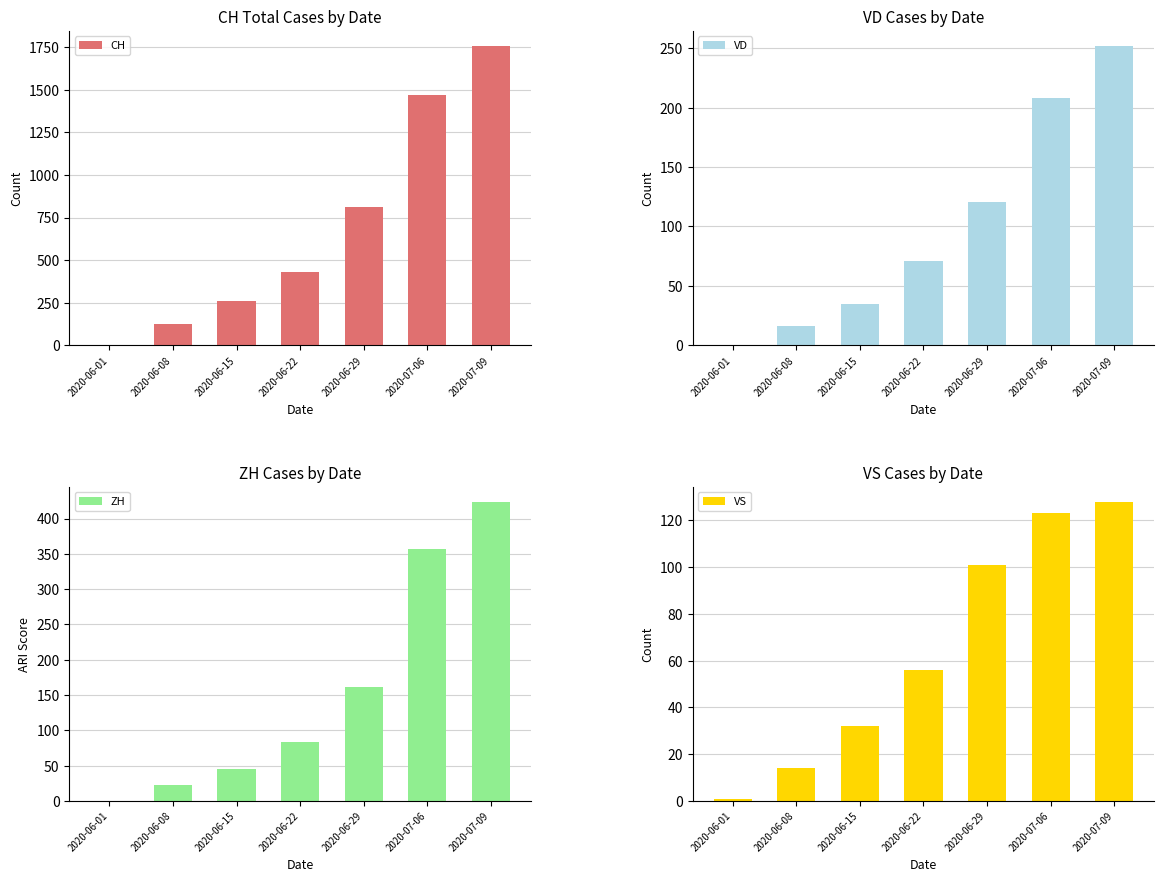

What is the difference between the VS values at 2020-06-29 and 2020-06-01?

100